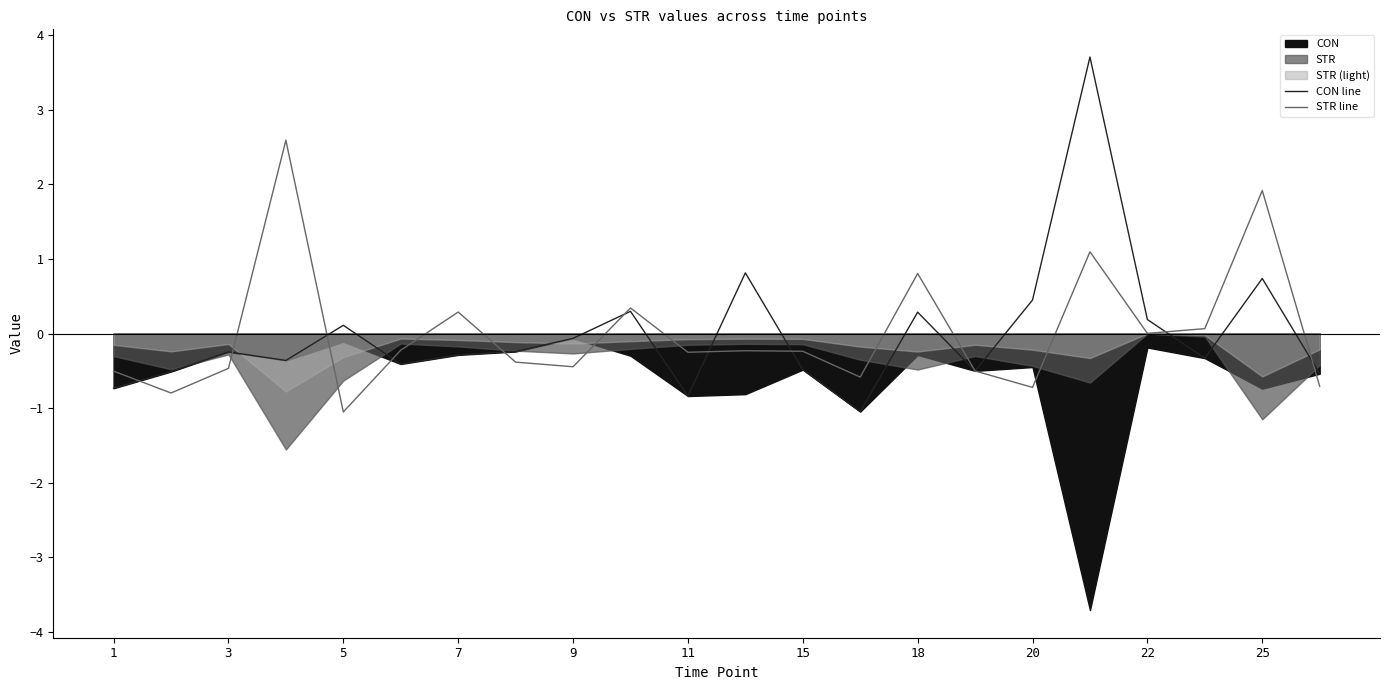

Is it true that CON line equals -1.3 at 11?

False